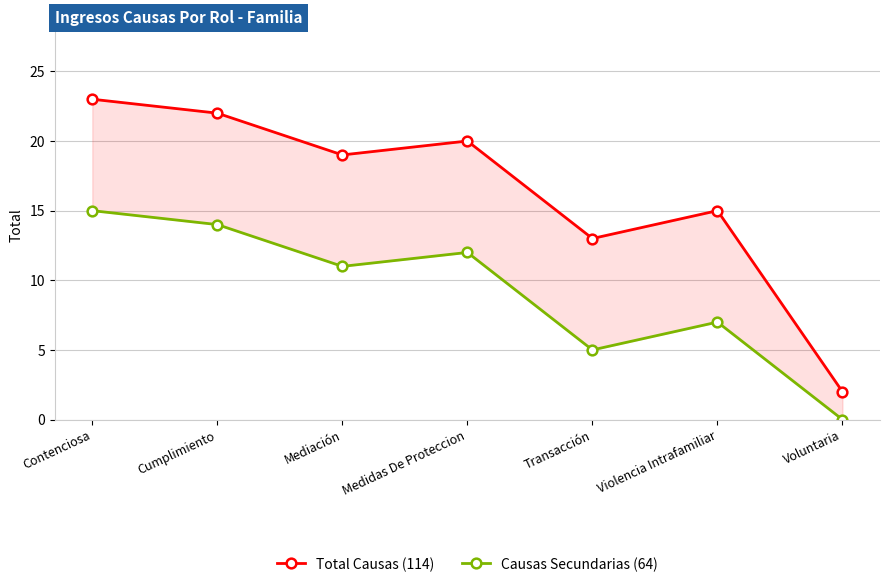

What is the difference between the second highest and second lowest values in the Causas Secundarias (64) series?

9